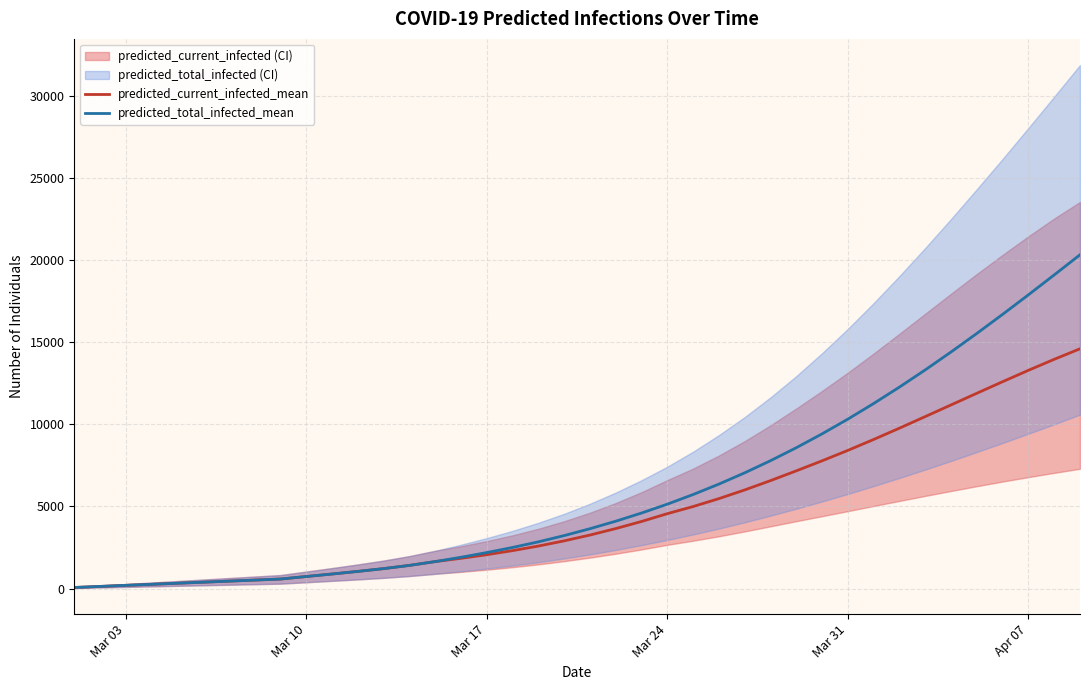

What is the highest value of the predicted_current_infected_mean series?

14592